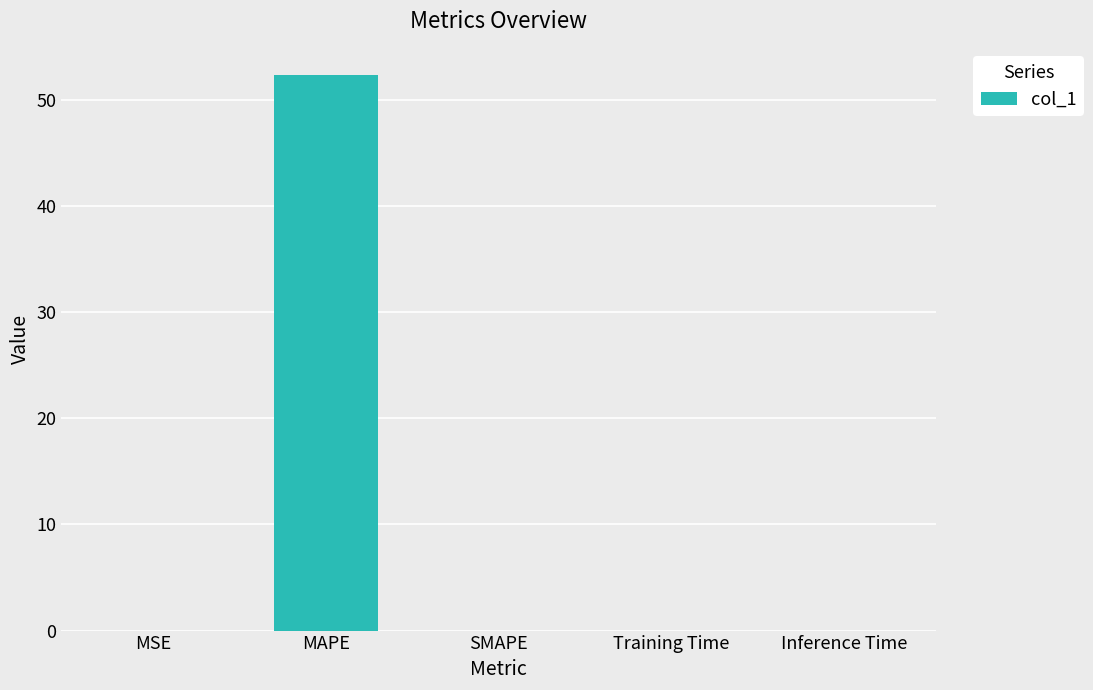

What is the sum of all values?

52.3